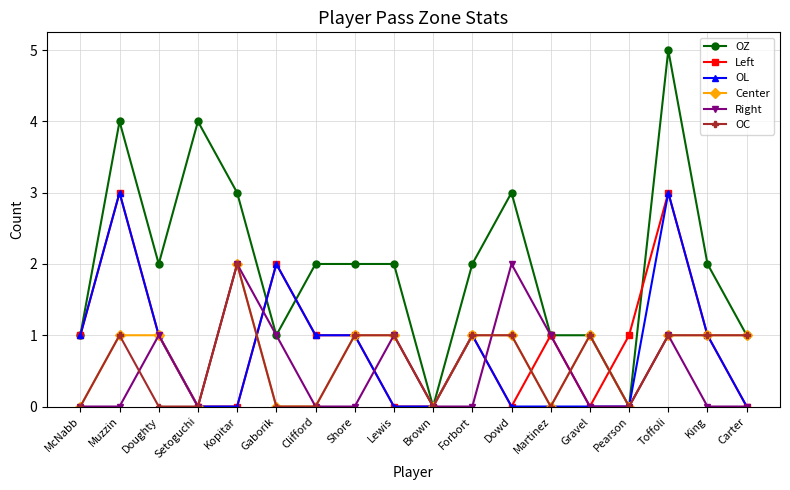

True or false: Left has more than 2 points higher than both neighbors.

True